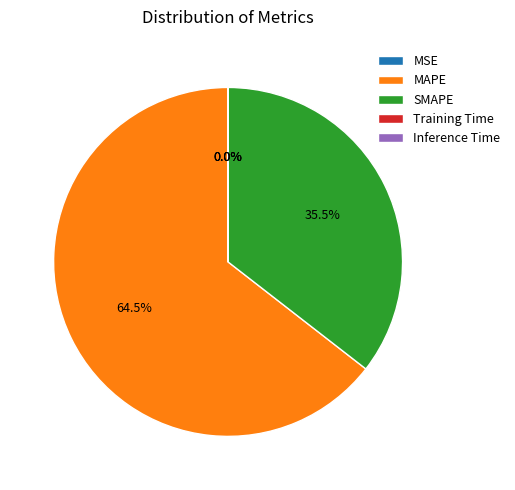

Which category has the biggest portion of the pie?

MAPE